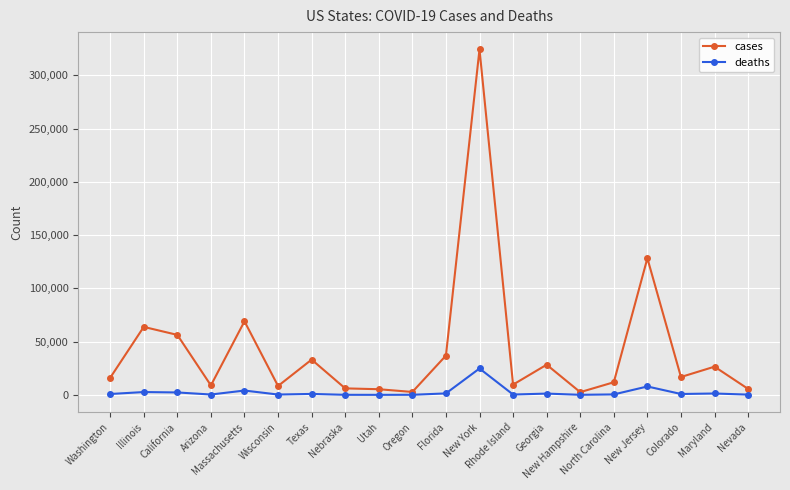

What is the label of the 16th point from the right?

Massachusetts